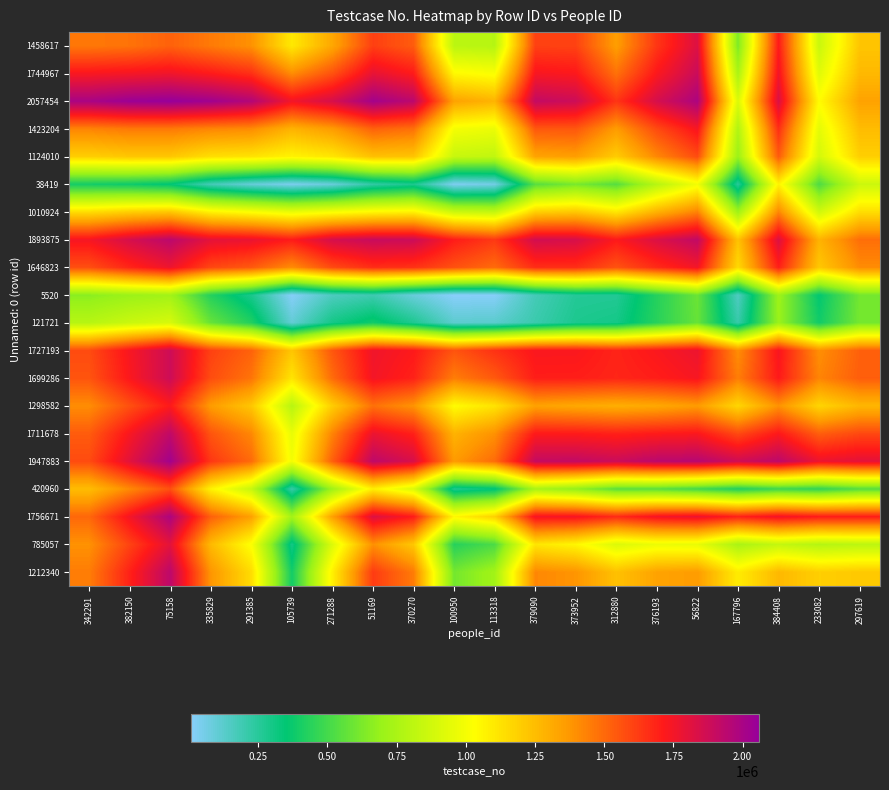

What is the difference between the highest and lowest values at 370270?

1846679.6